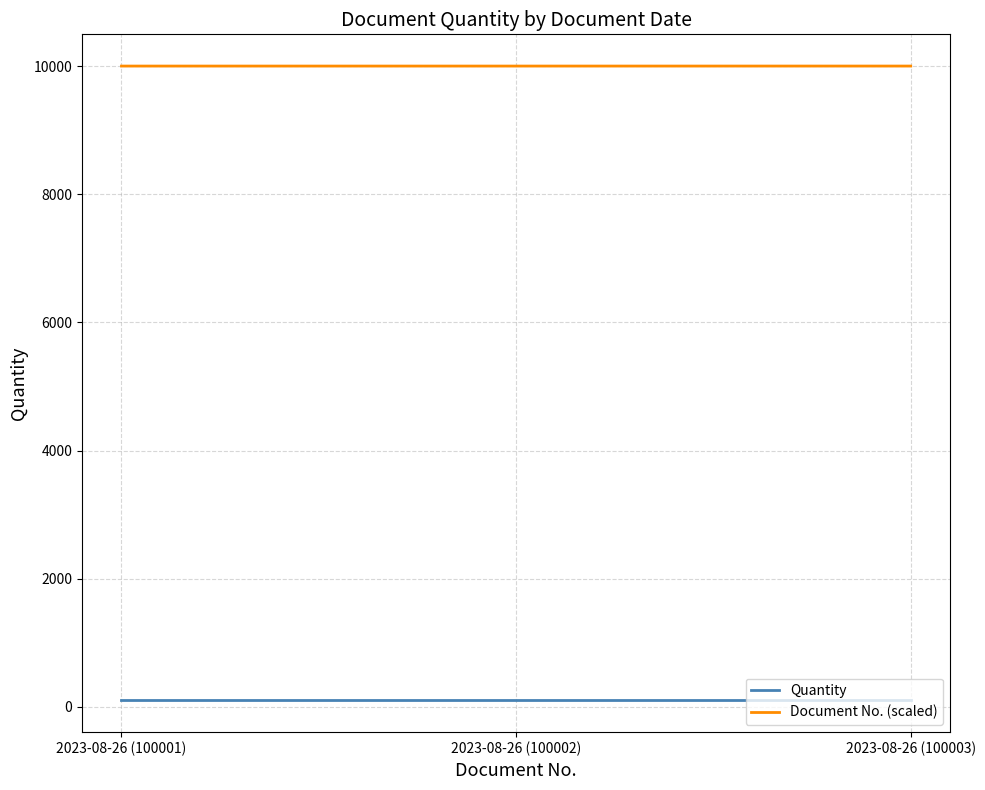

Rank the series at 2023-08-26 (100001) from highest to lowest value.

Document No. (scaled), Quantity